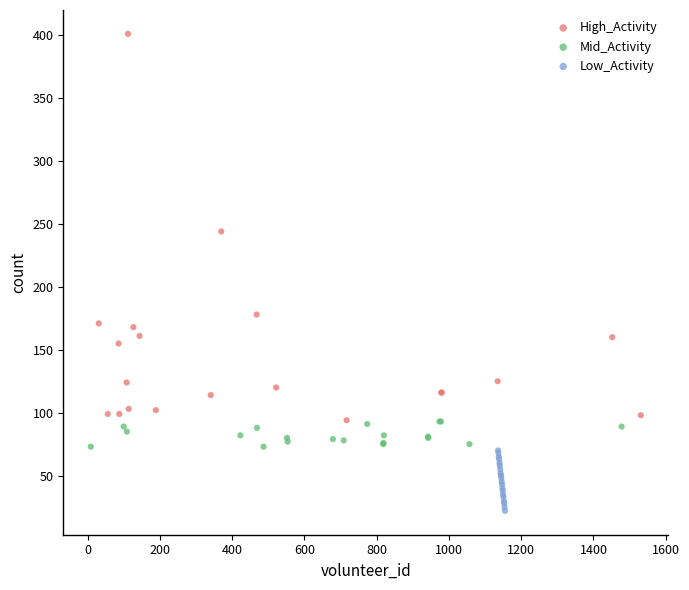

Which series reaches the maximum Y coordinate?

High_Activity